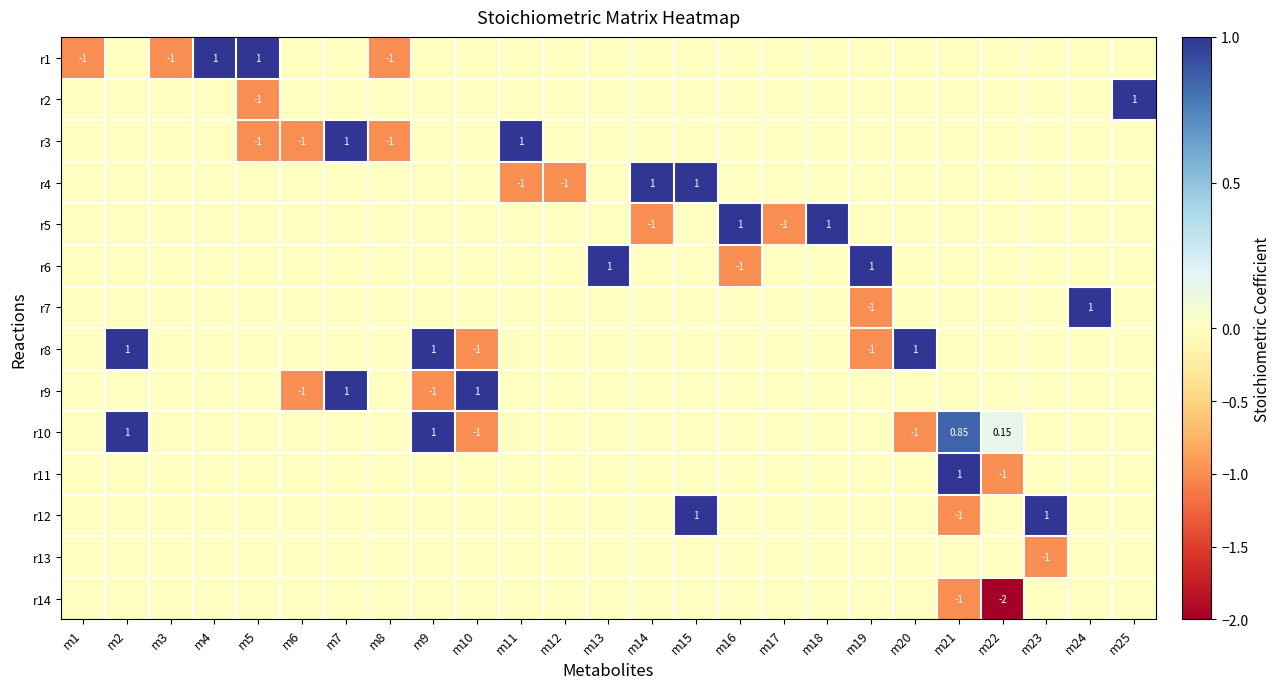

How many values in the r12 series exceed 0?

2